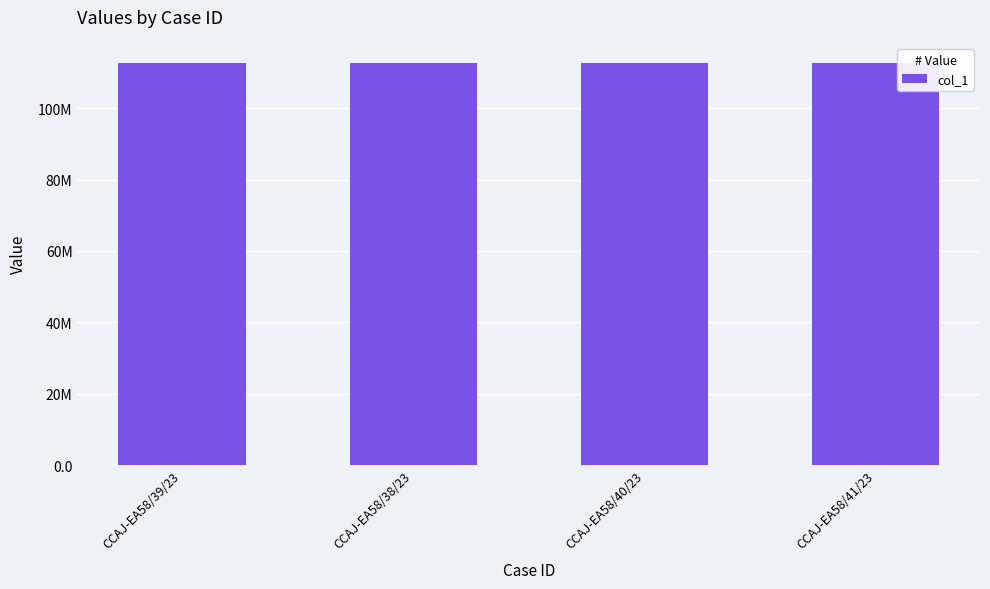

Does the chart contain any negative values?

No